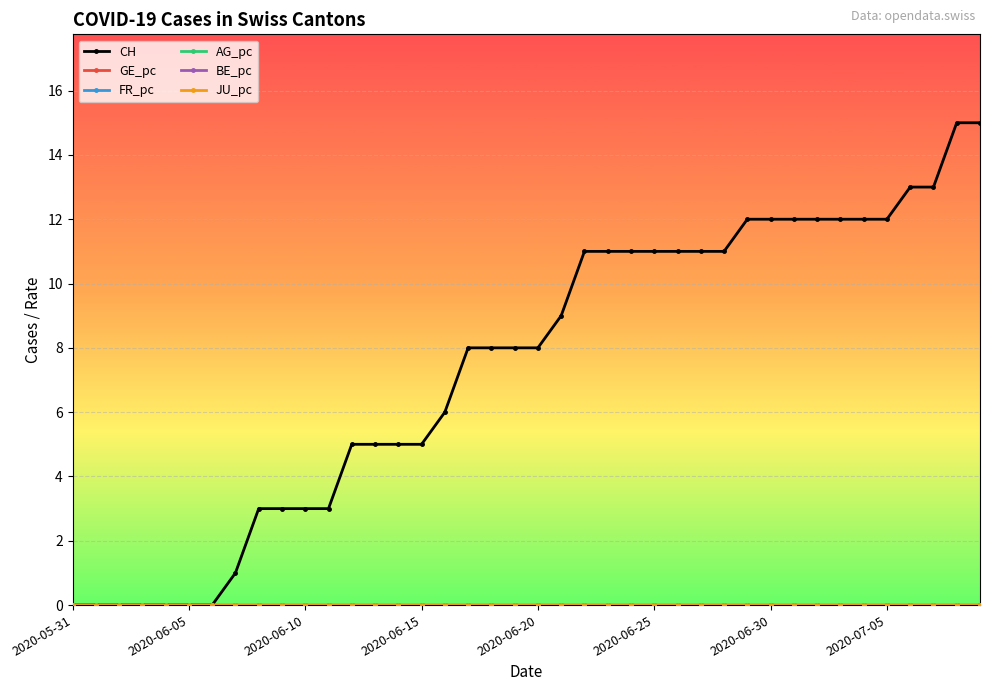

Rank the series by their maximum value, from highest to lowest.

CH, FR_pc, AG_pc, GE_pc, BE_pc, JU_pc